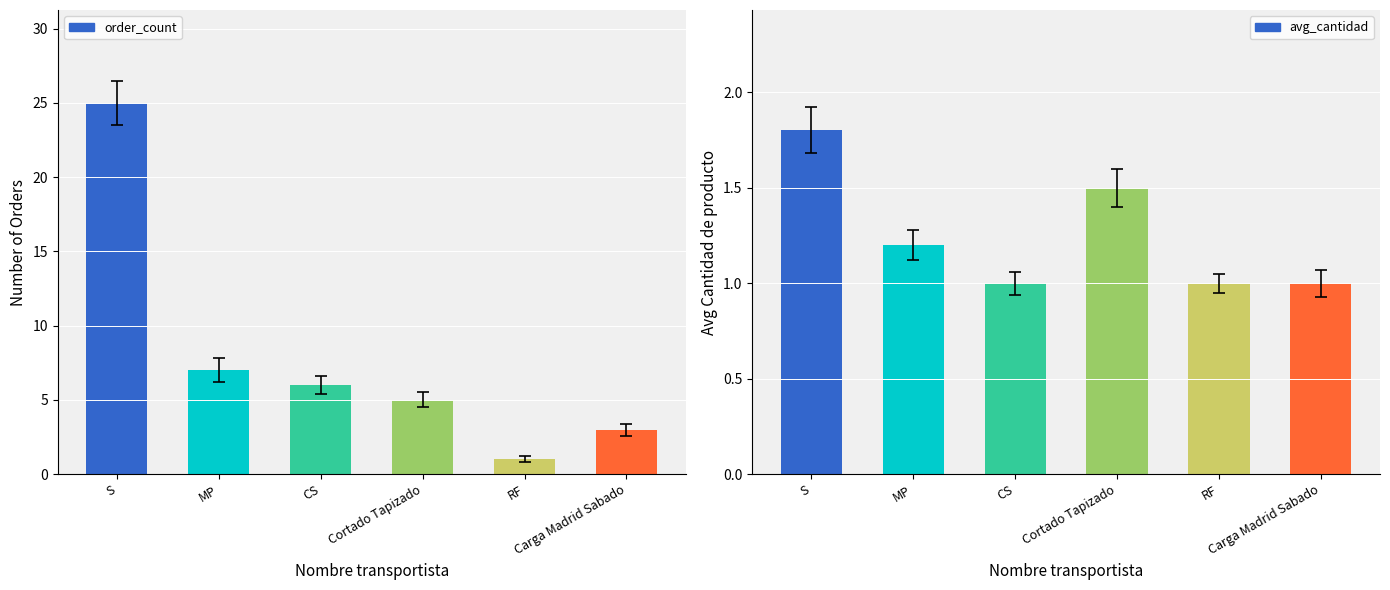

Are the bars horizontal?

No